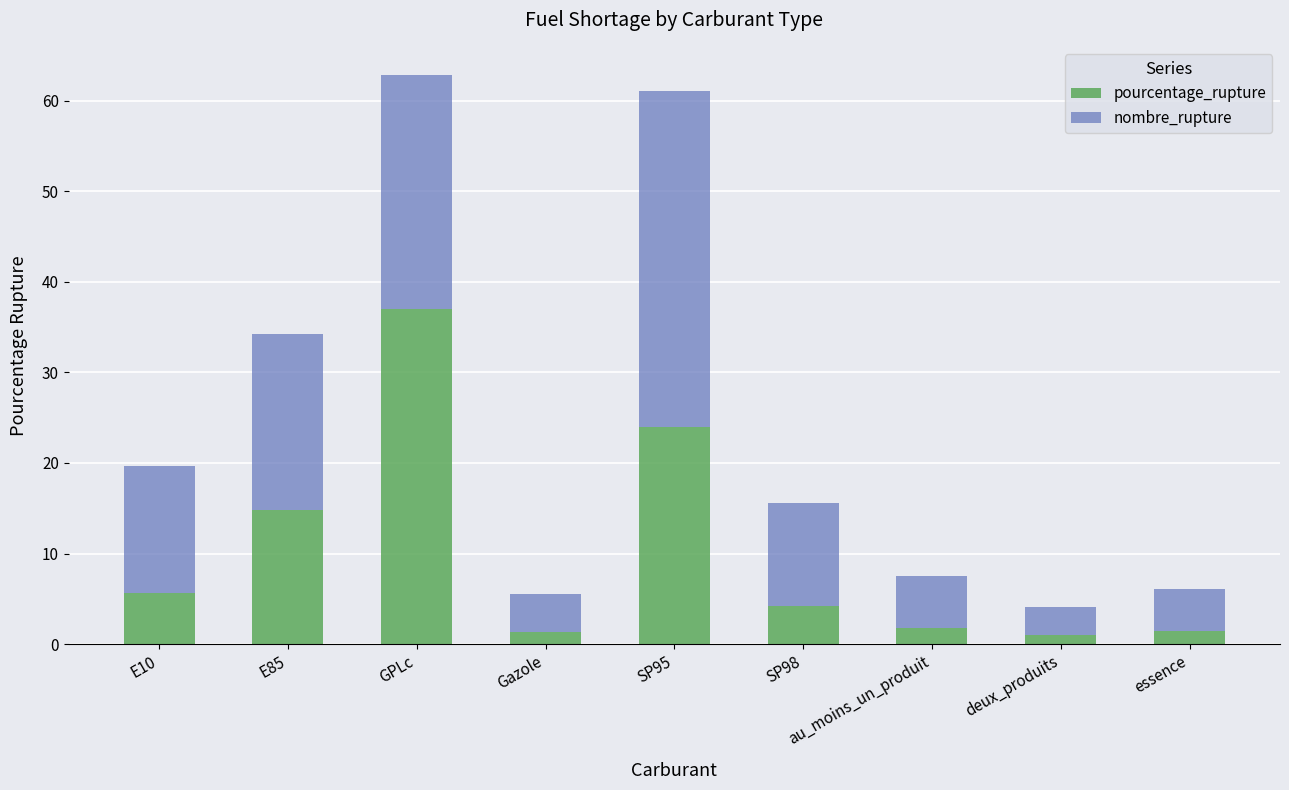

The pourcentage_rupture series shows 4.2 at SP98. True or false?

True